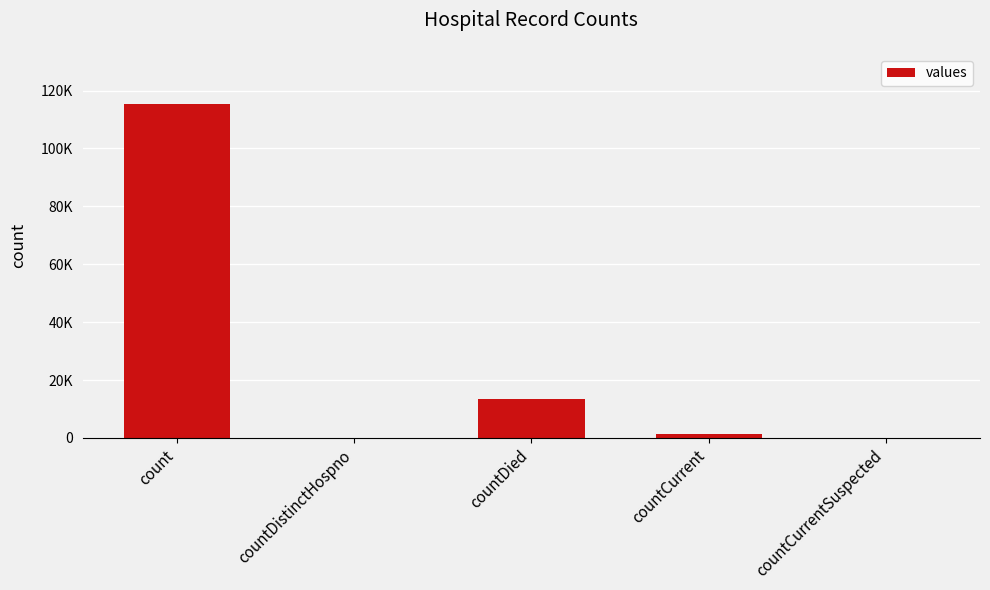

Are the bars horizontal?

No